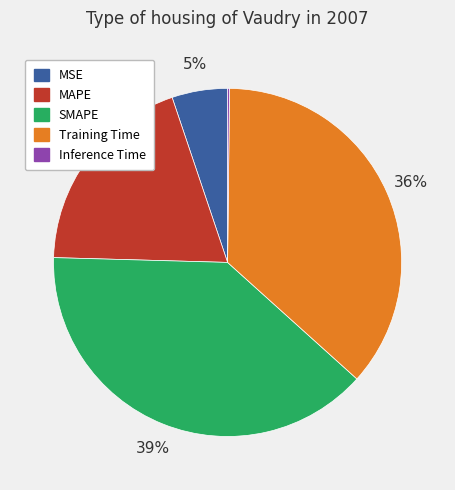

To the nearest percent, what is the average slice percentage?

20%